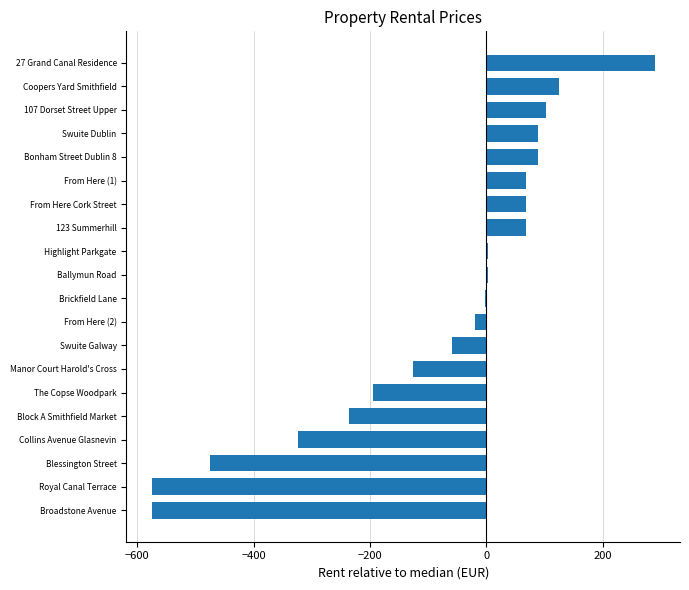

The chart shows a value of 124.5 at Coopers Yard Smithfield. True or false?

True